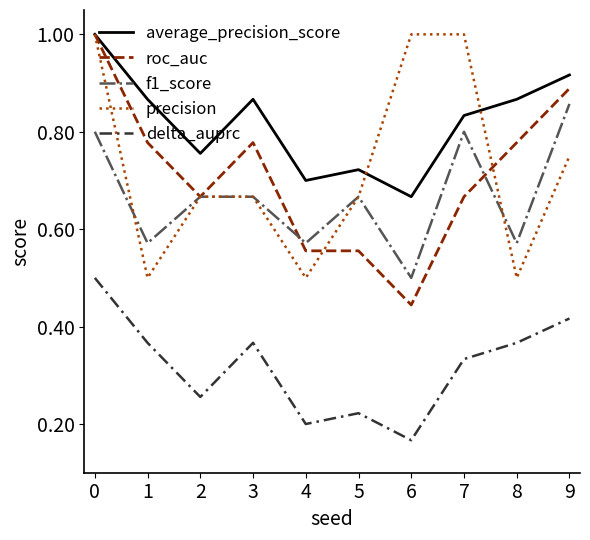

What is the maximum value for precision?

1.0